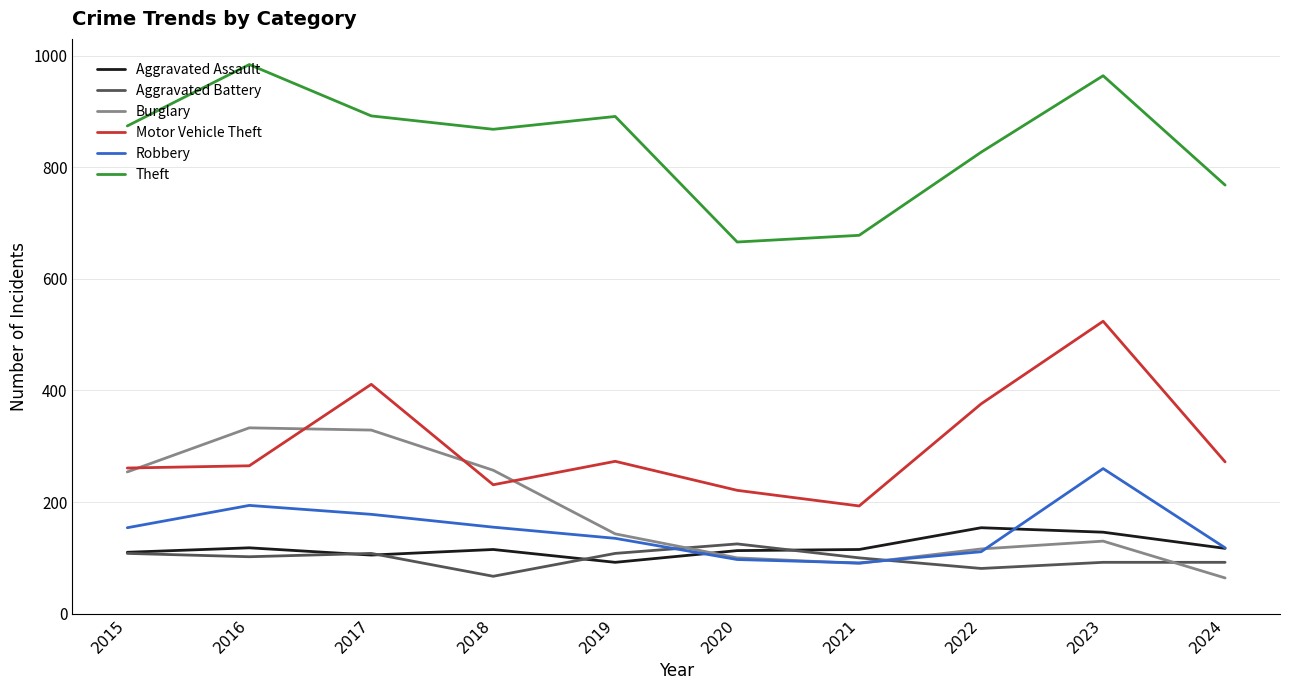

What is the highest value of the Aggravated Assault series?

154